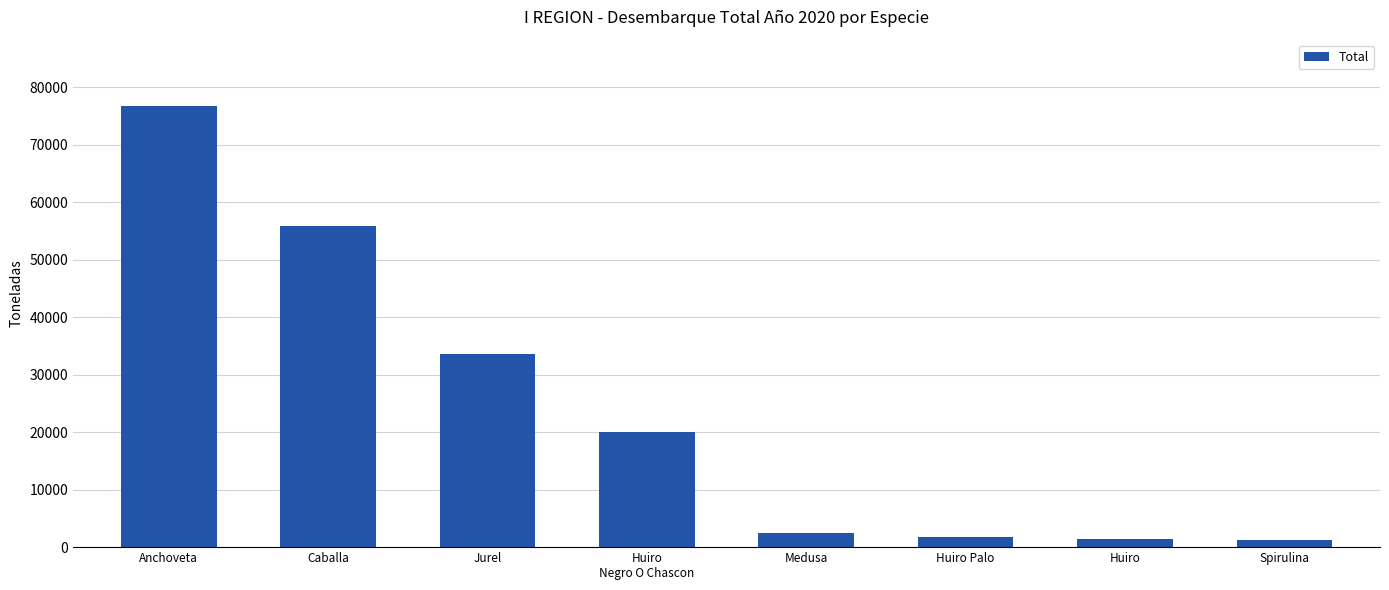

What value does the data have at Huiro?

1336